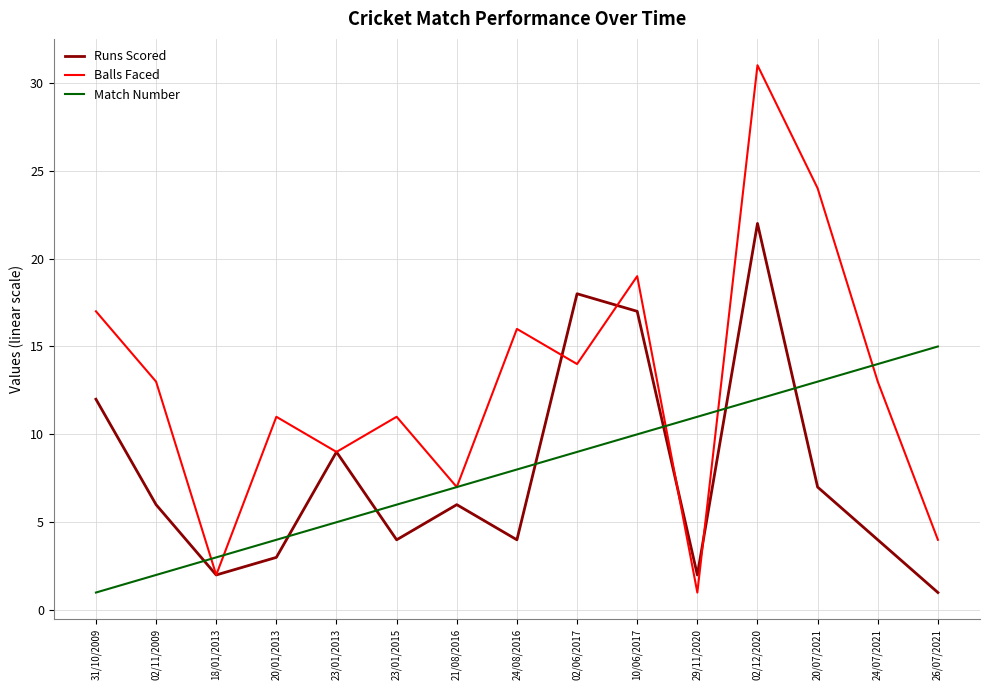

What position from the right is 23/01/2015?

10